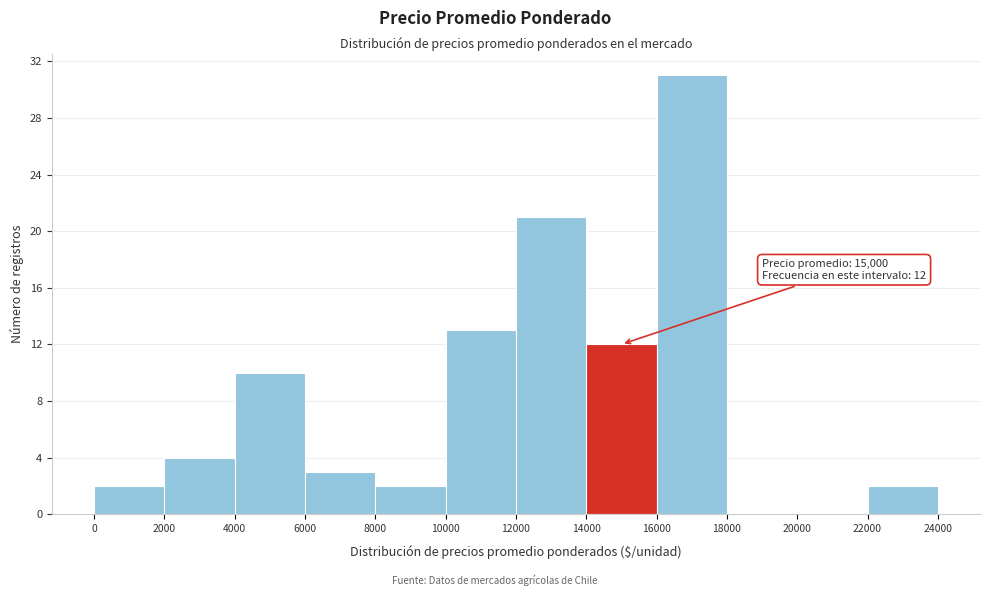

Which range on the x-axis has the tallest bar?

16000 to 18000